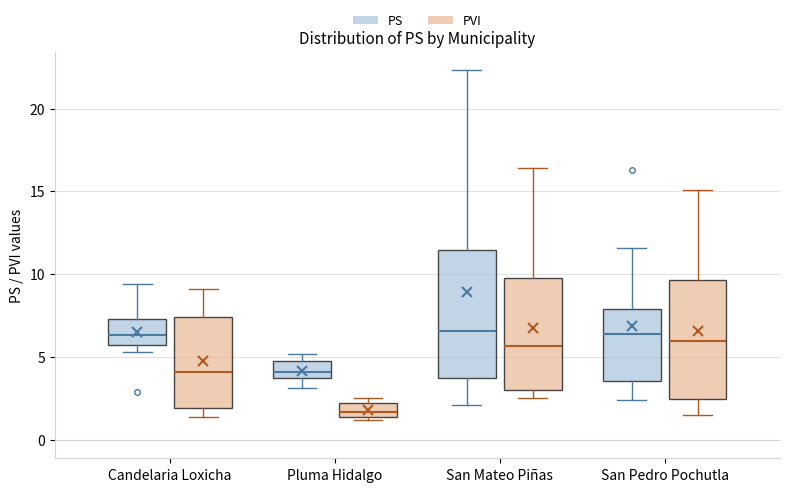

Reading left to right, read every box against the y-axis: the position of its median line, the range the box covers, and the ends of its whiskers. The values are not printed on the chart, so give them approximately, as read against the axis.

Candelaria Loxicha (PS): median 6.5, box 6.0 to 7.5, whiskers 5.5 to 9.5
Candelaria Loxicha (PVI): median 4.0, box 2.0 to 7.5, whiskers 1.5 to 9.0
Pluma Hidalgo (PS): median 4.0, box 3.5 to 5.0, whiskers 3.0 to 5.0 (just above the box's upper edge)
Pluma Hidalgo (PVI): median 1.5 (inside the box), box 1.5 to 2.5, whiskers 1.0 to 2.5 (just above the box's upper edge)
San Mateo Piñas (PS): median 6.5, box 4.0 to 11.5, whiskers 2.0 to 22.5
San Mateo Piñas (PVI): median 5.5, box 3.0 to 10.0, whiskers 2.5 to 16.5
San Pedro Pochutla (PS): median 6.5, box 3.5 to 8.0, whiskers 2.5 to 11.5
San Pedro Pochutla (PVI): median 6.0, box 2.5 to 9.5, whiskers 1.5 to 15.0